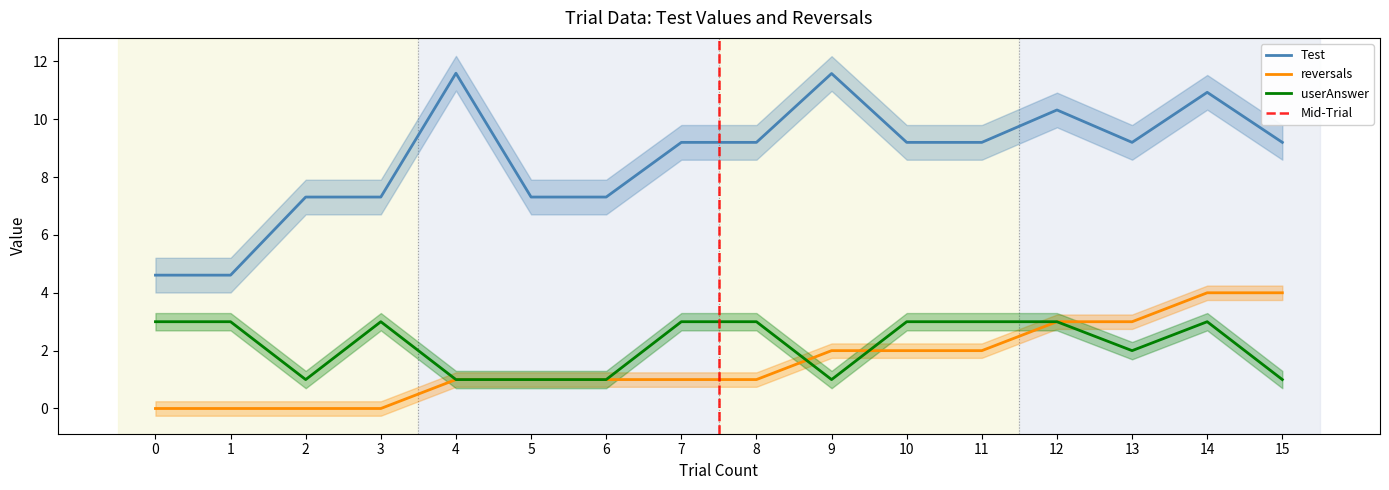

The value of userAnswer at 2 is 1.0. True or false?

True